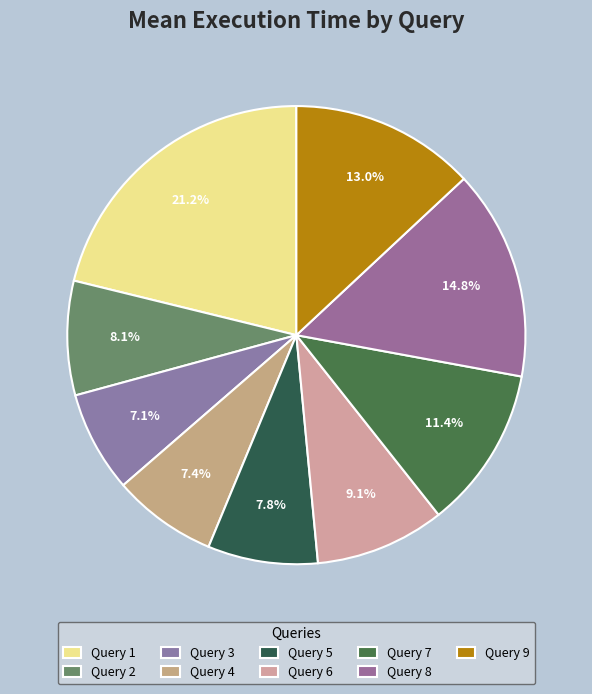

To the nearest percent, what percentage of the pie is Query 4?

7%